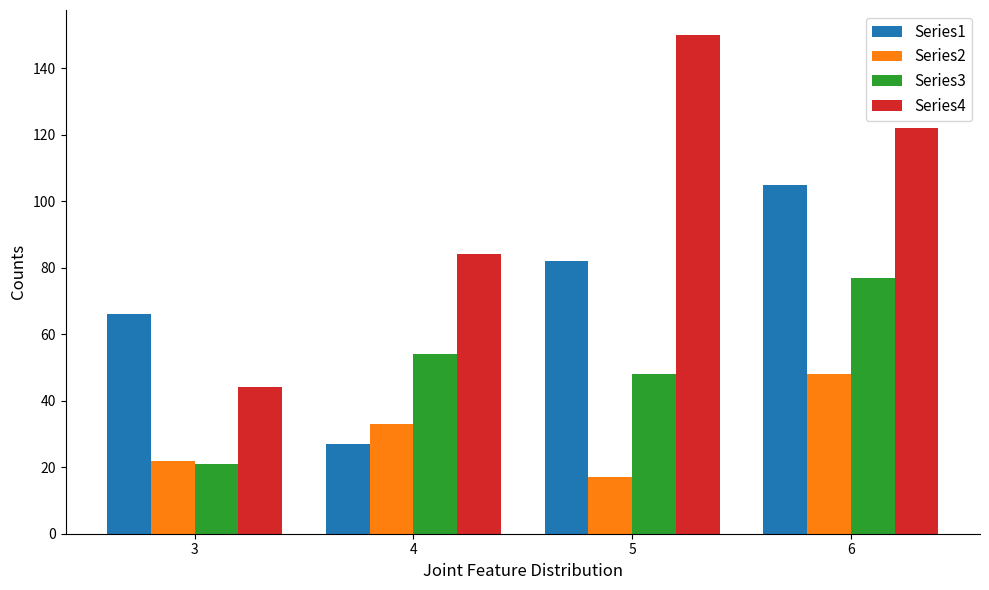

Rank the series by their average value, from highest to lowest.

Series4, Series1, Series3, Series2